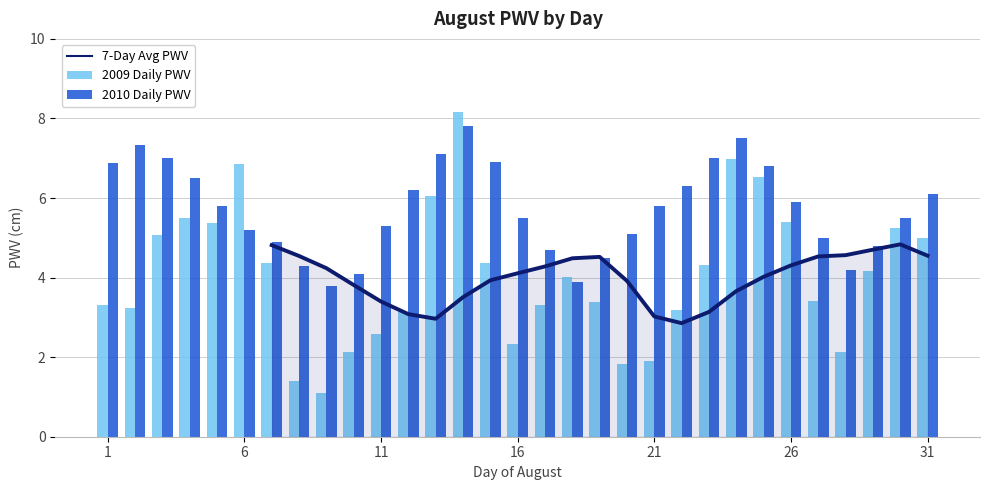

What is the minimum value shown in the chart?

1.1